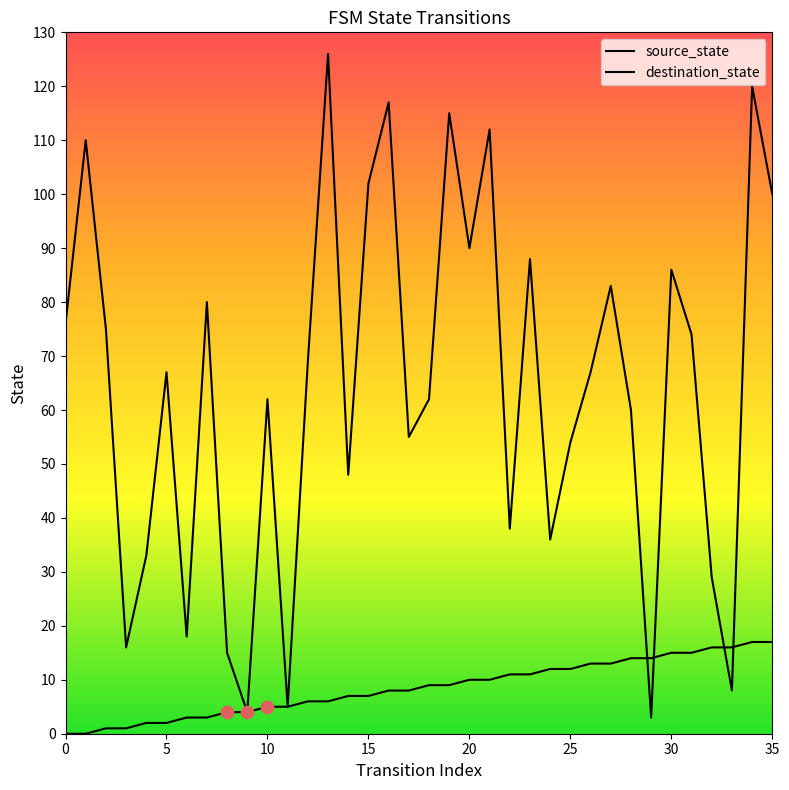

Which series contains the highest Y value?

destination_state